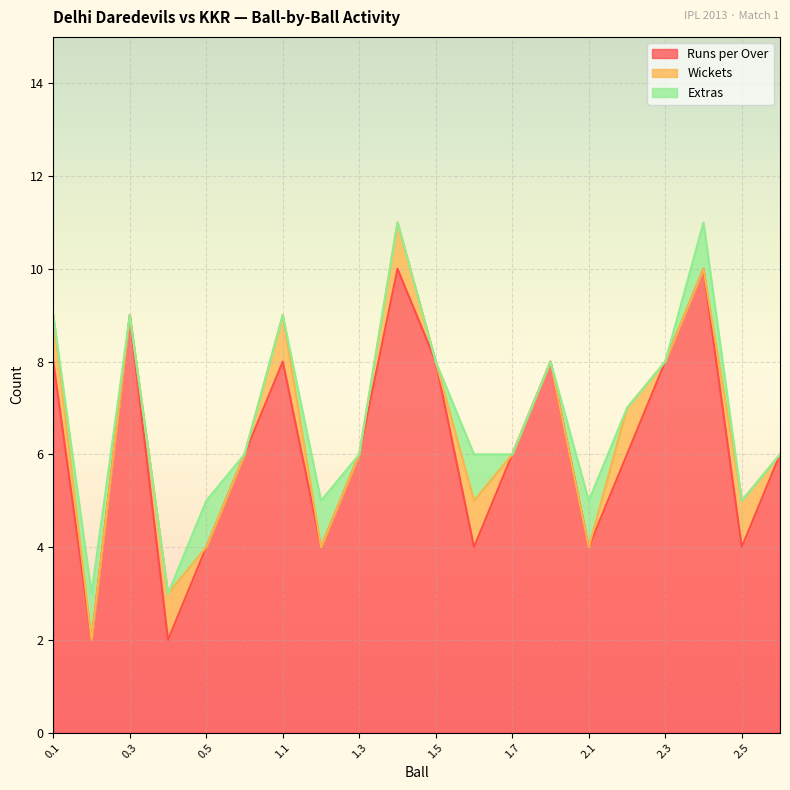

What is the lowest value of the Runs per Over series?

2